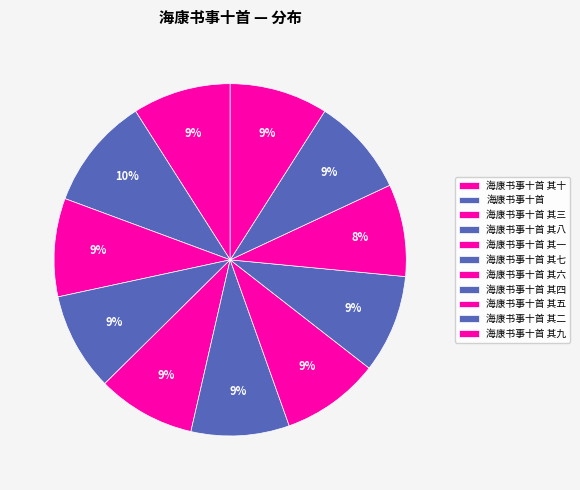

Between 海康书事十首 and 海康书事十首 其四, which is larger?

海康书事十首